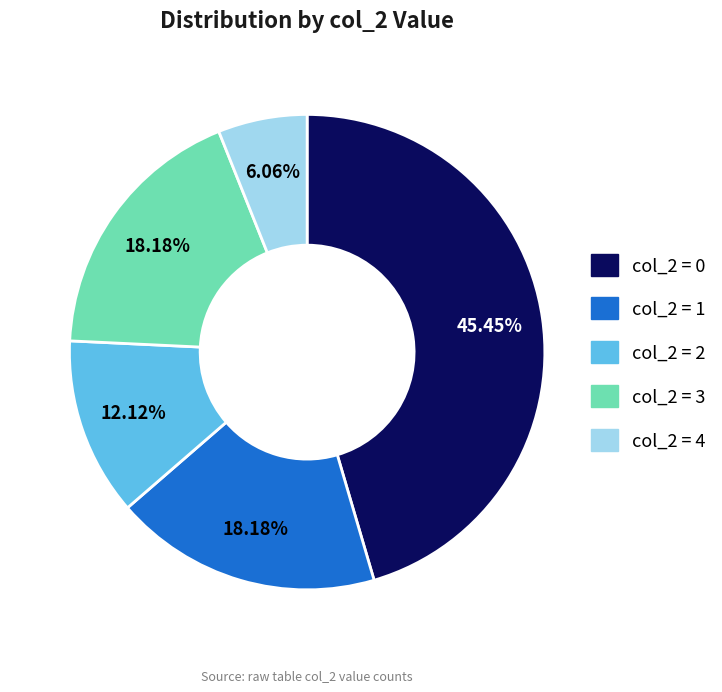

Count the number of slices in the pie.

5